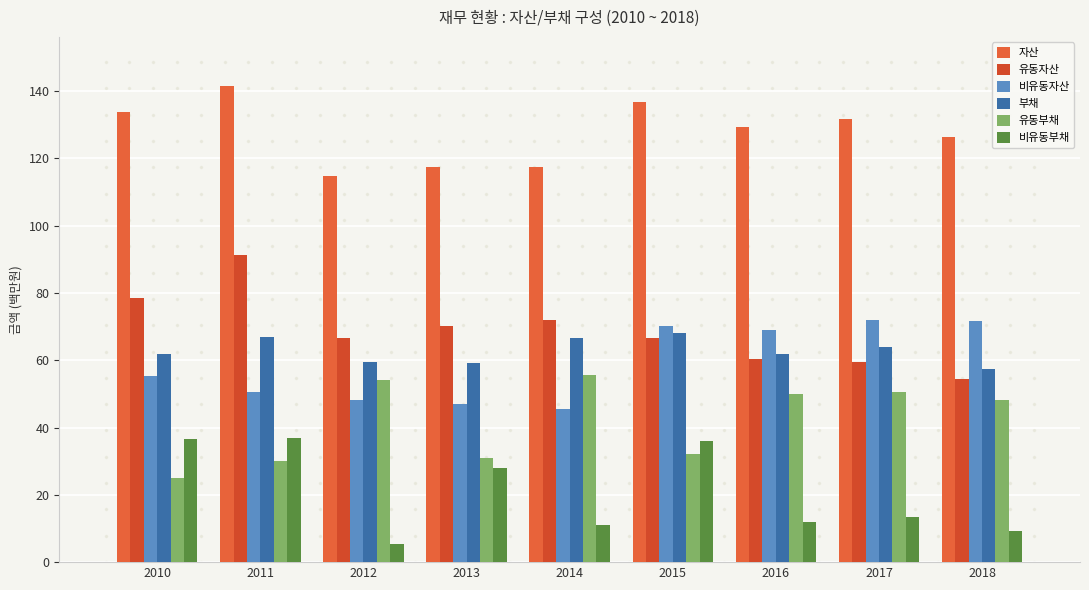

How many distinct data groups are displayed?

6